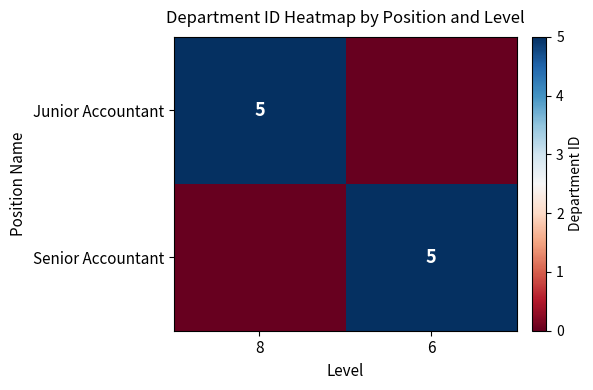

The Senior Accountant series shows 3 at 6. True or false?

False